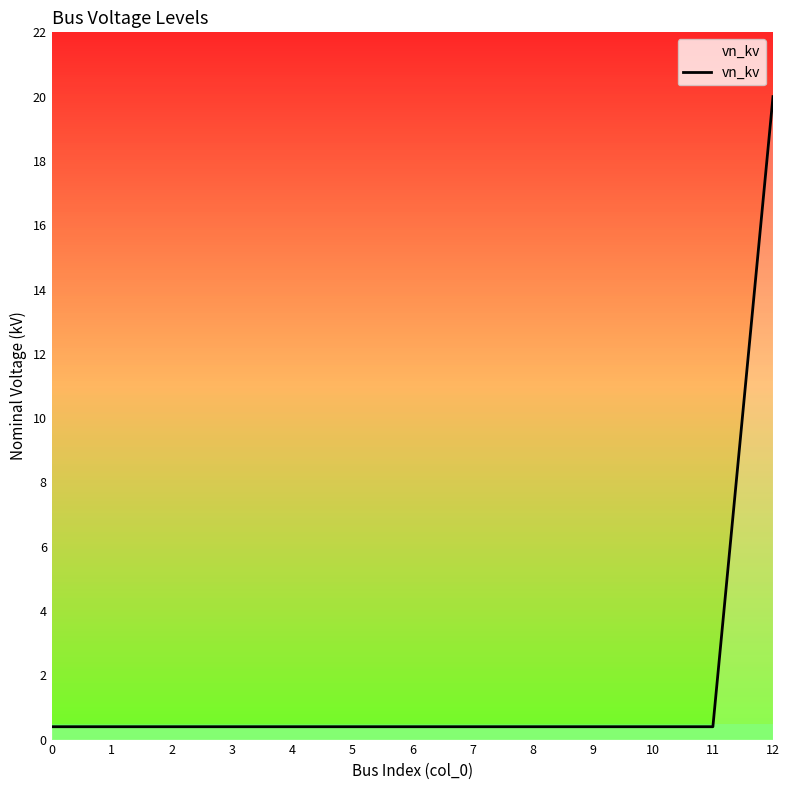

The chart shows a value of 0.4 at 5. True or false?

True